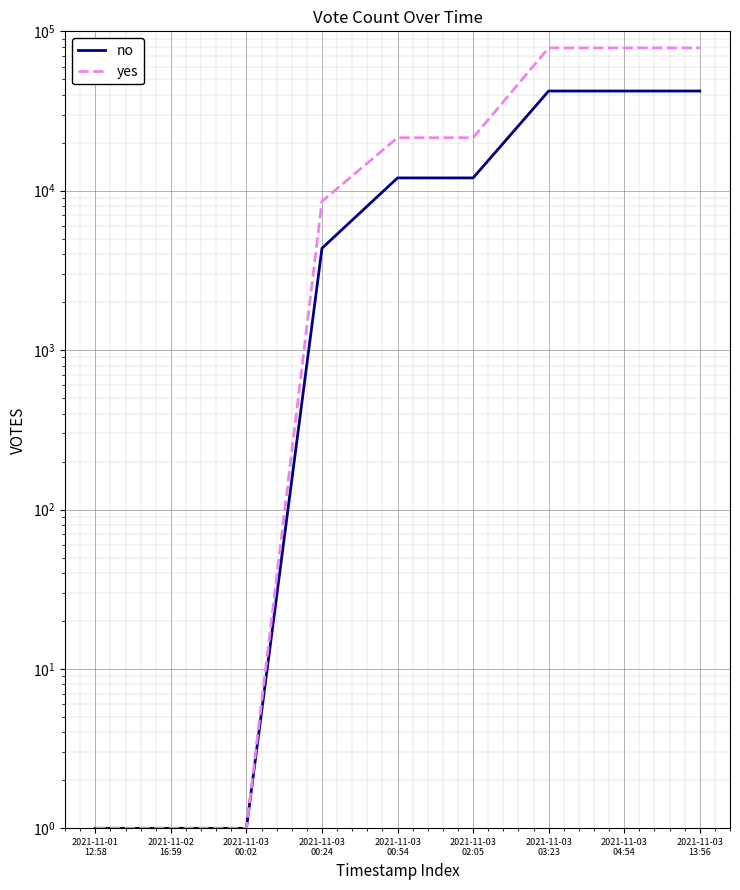

What is the maximum value shown in the chart?

78702